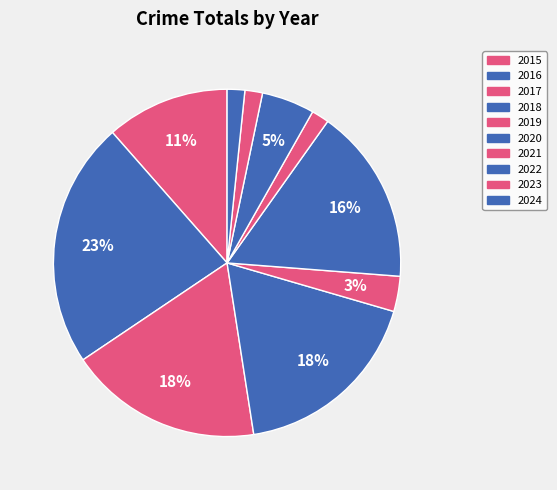

Which category has the smallest portion of the pie?

2021